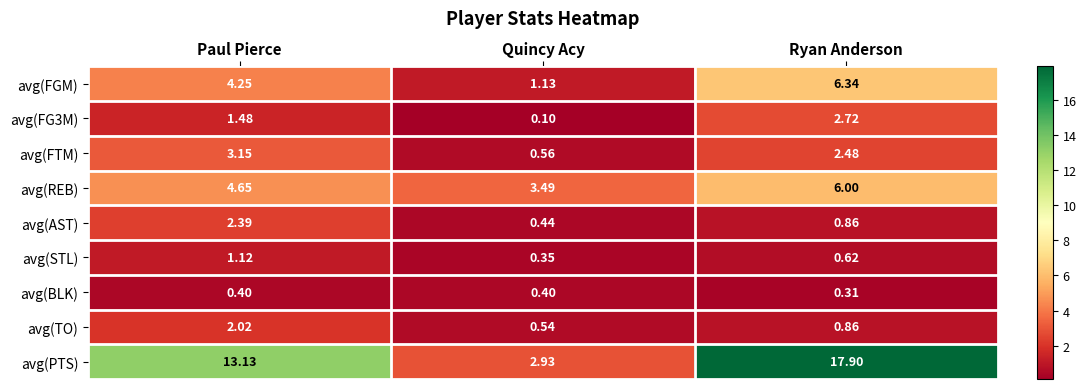

Rank the series at Paul Pierce from lowest to highest value.

avg(BLK), avg(STL), avg(FG3M), avg(TO), avg(AST), avg(FTM), avg(FGM), avg(REB), avg(PTS)